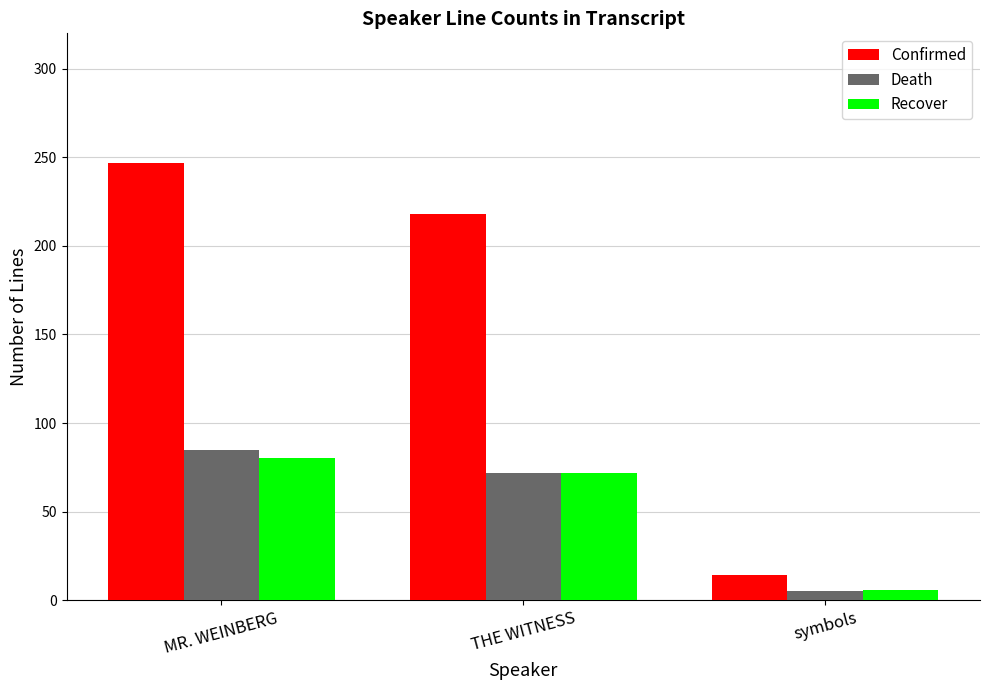

What is the difference between the highest and lowest values at THE WITNESS?

146